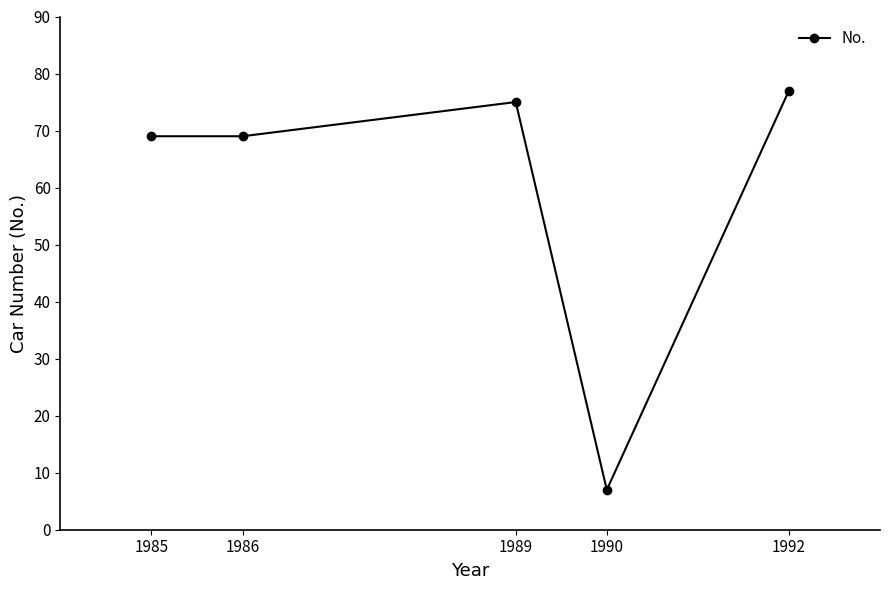

The value at 1990 is 4. True or false?

False